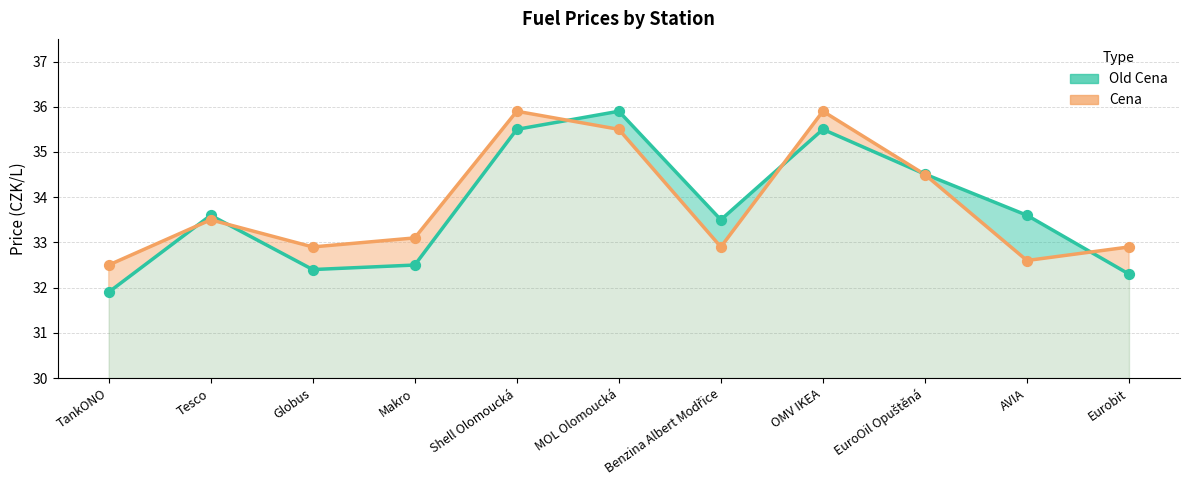

At how many categories does at least one series exceed 34?

4